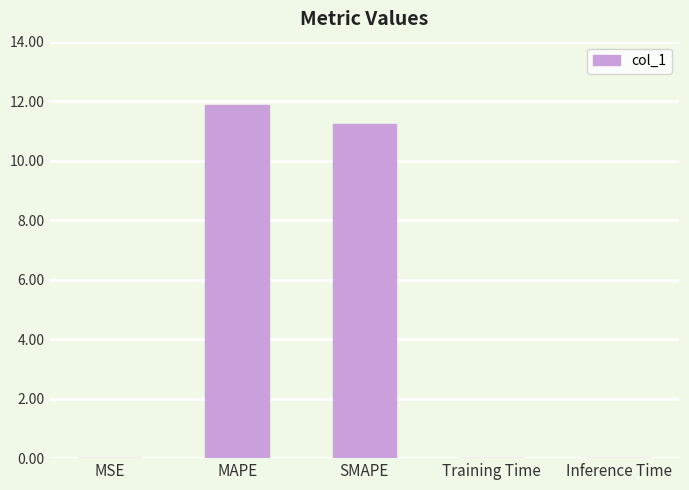

What is the sum of all values?

23.1